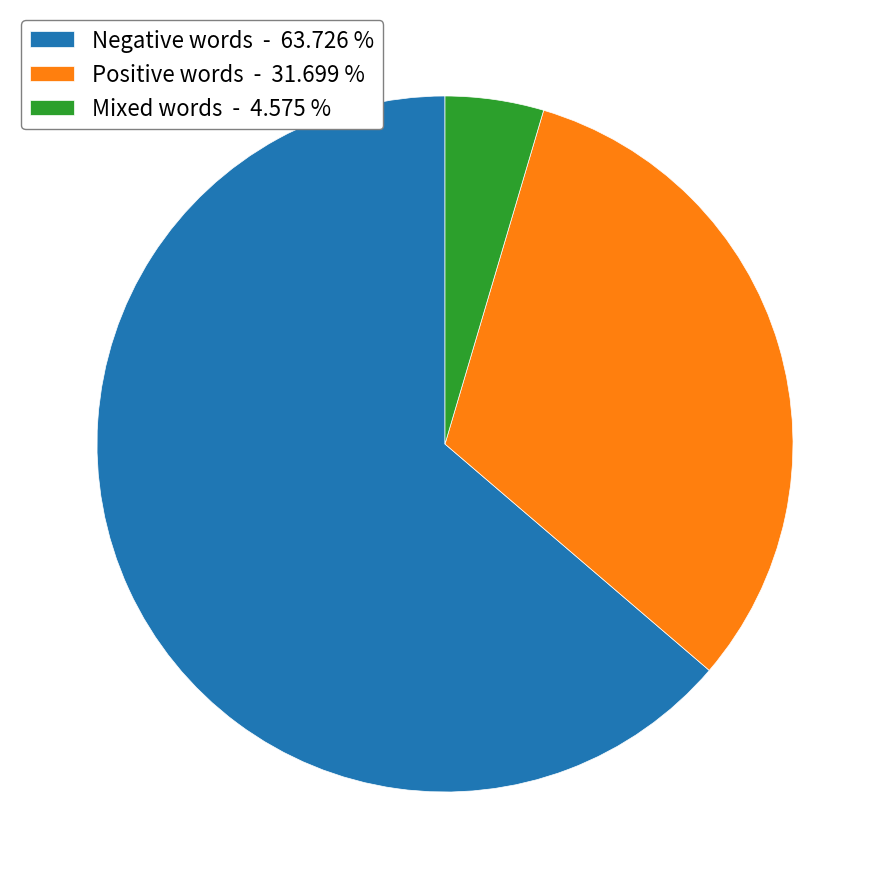

Rank the categories by value from lowest to highest.

Mixed words - 4.575 %, Positive words - 31.699 %, Negative words - 63.726 %